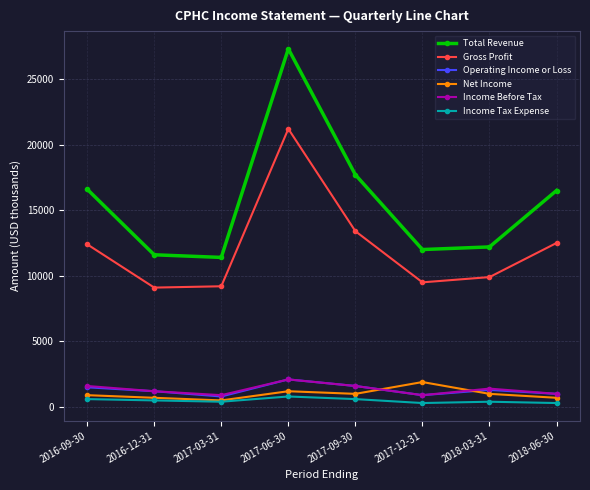

What is the sum of the Gross Profit values at 2017-12-31 and 2018-03-31?

19400